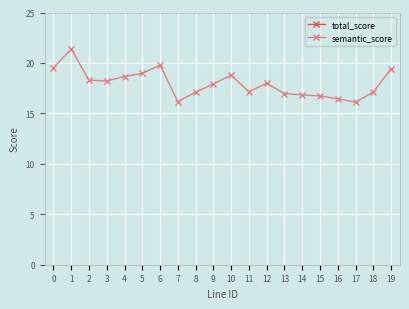

The value of total_score at 19 is 17.2. True or false?

False